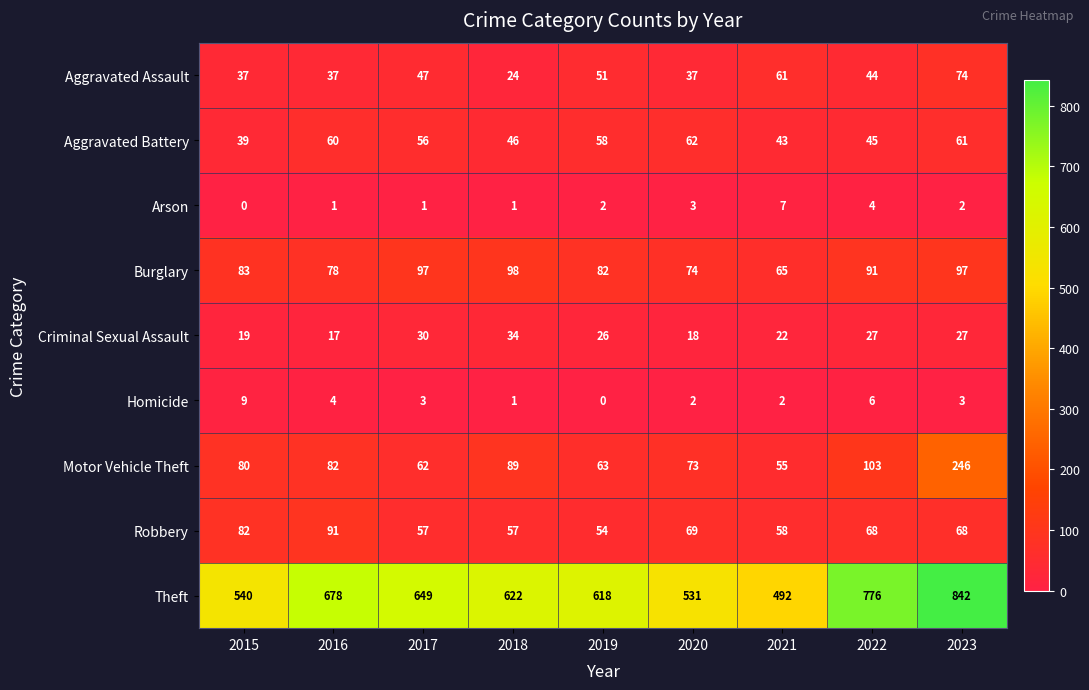

At 2021, list the series in order from largest to smallest.

Theft, Burglary, Aggravated Assault, Robbery, Motor Vehicle Theft, Aggravated Battery, Criminal Sexual Assault, Arson, Homicide